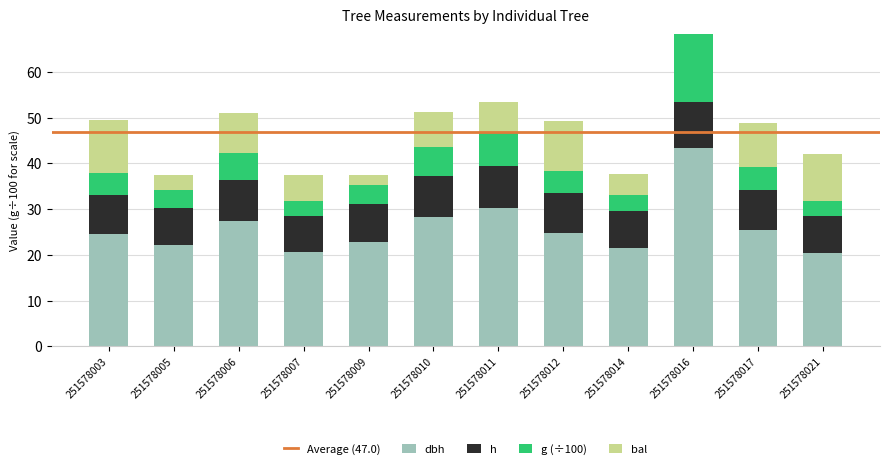

What is the total value across all series at 251578005?

37.5